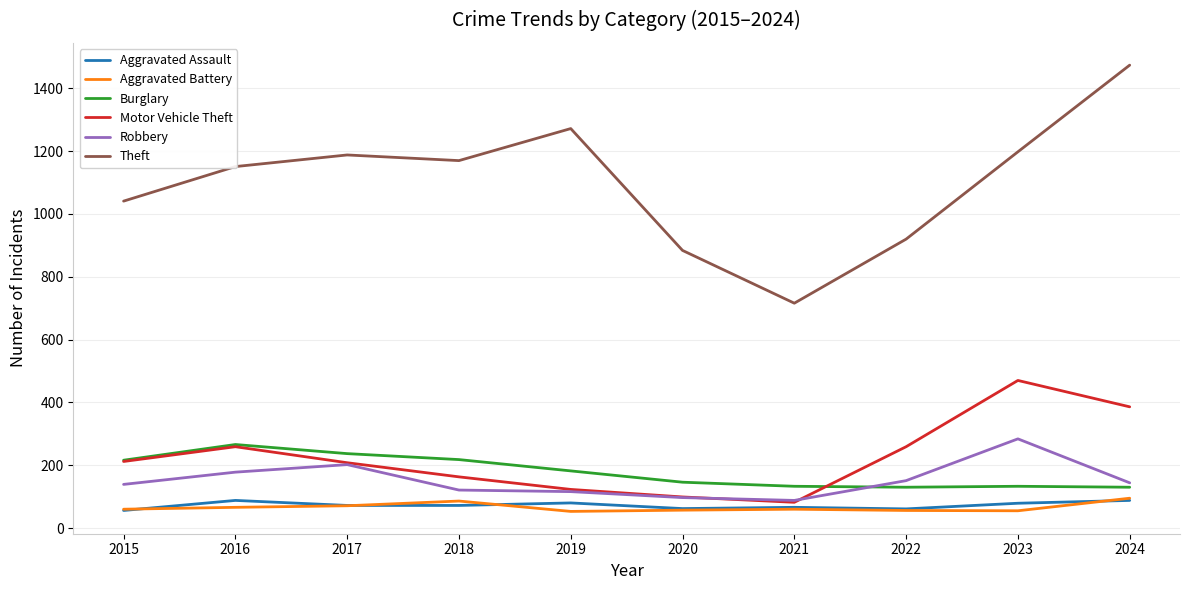

What is the difference between the highest and lowest values at 2017?

1117